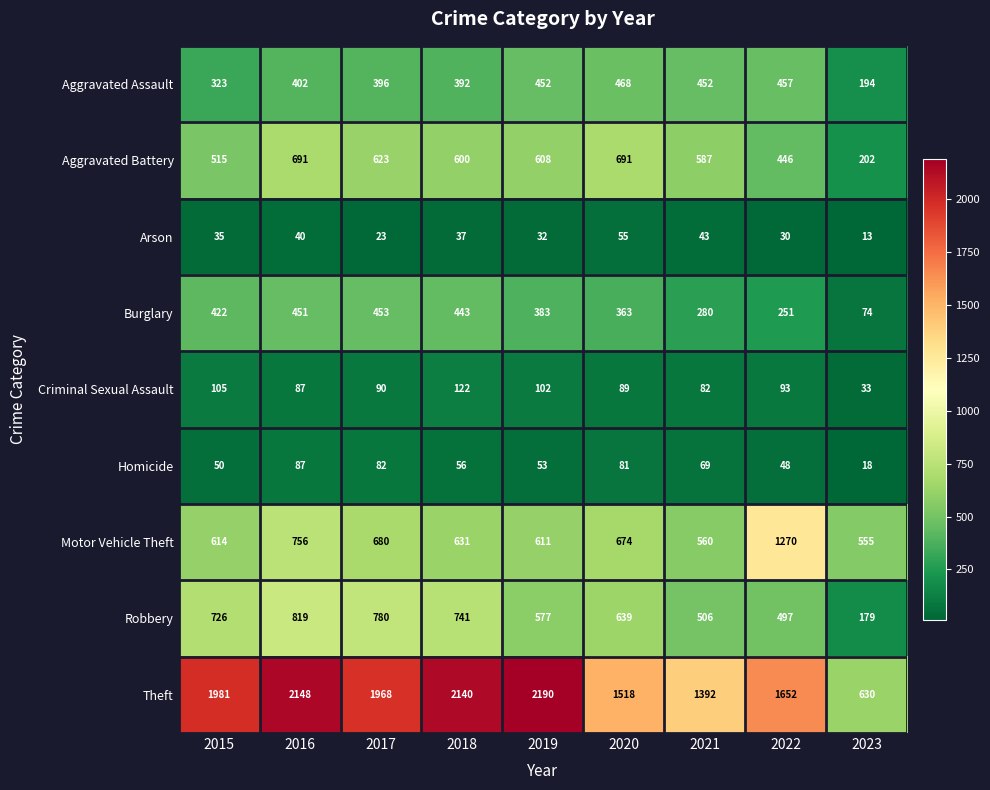

How many categories are shown in the chart?

9